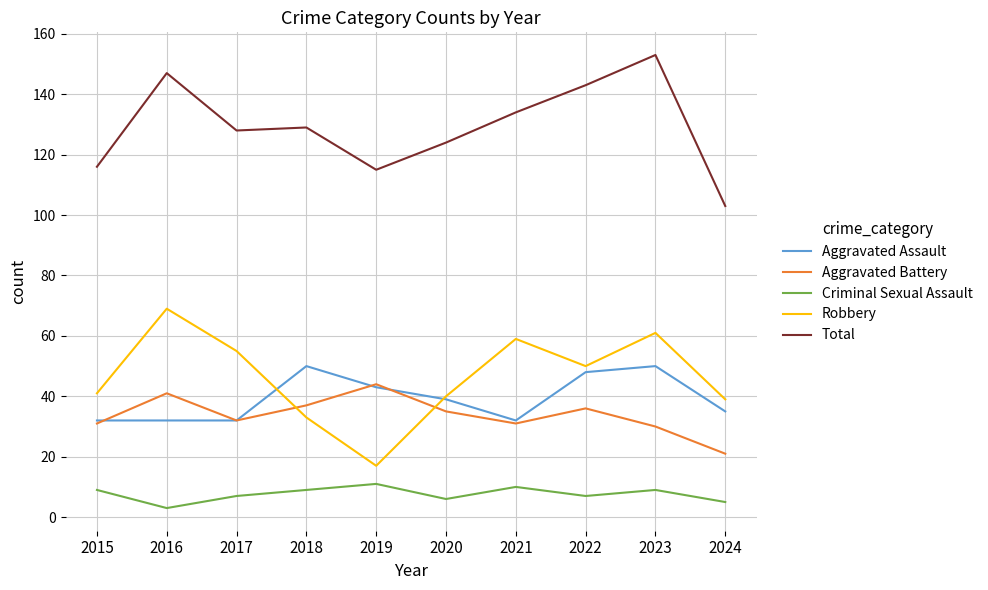

True or false: Criminal Sexual Assault has more than 0 interior local peaks.

True